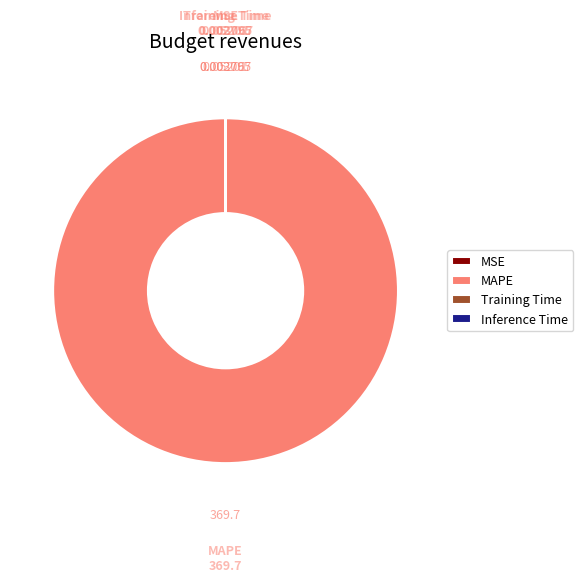

Which slice represents more than half of the pie?

MAPE